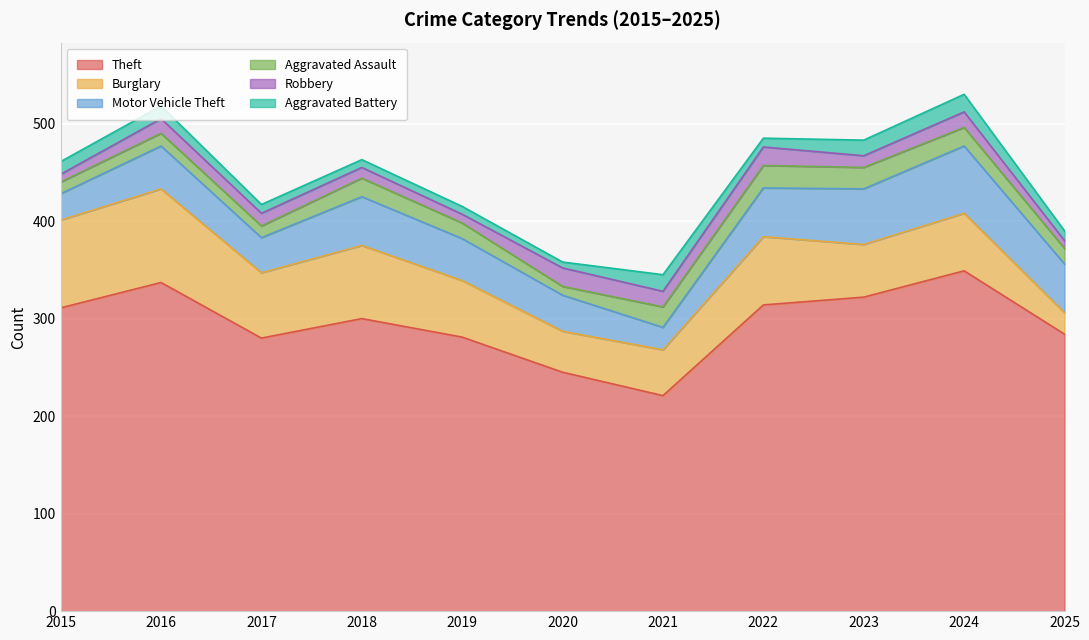

Where is Burglary nearest to the value 59?

2024